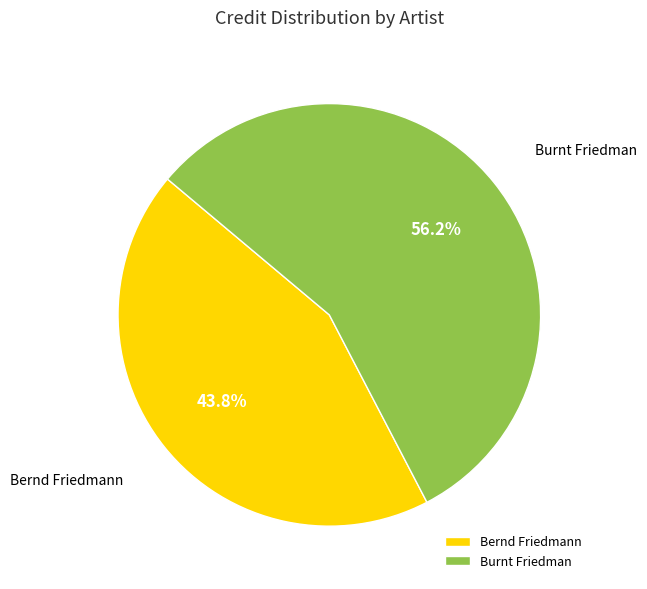

What percentage do Burnt Friedman and Bernd Friedmann together represent?

100.0%